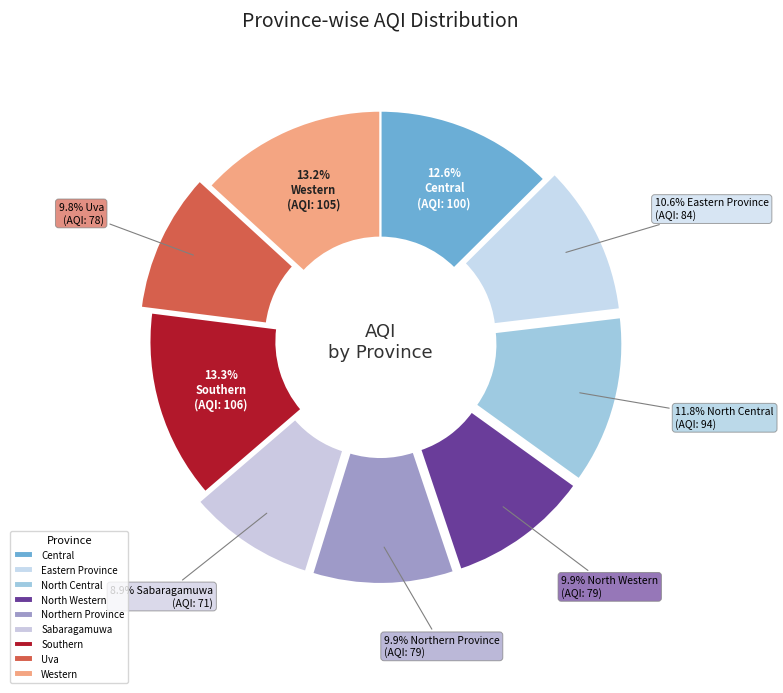

To the nearest percent, what portion does Uva represent?

10%